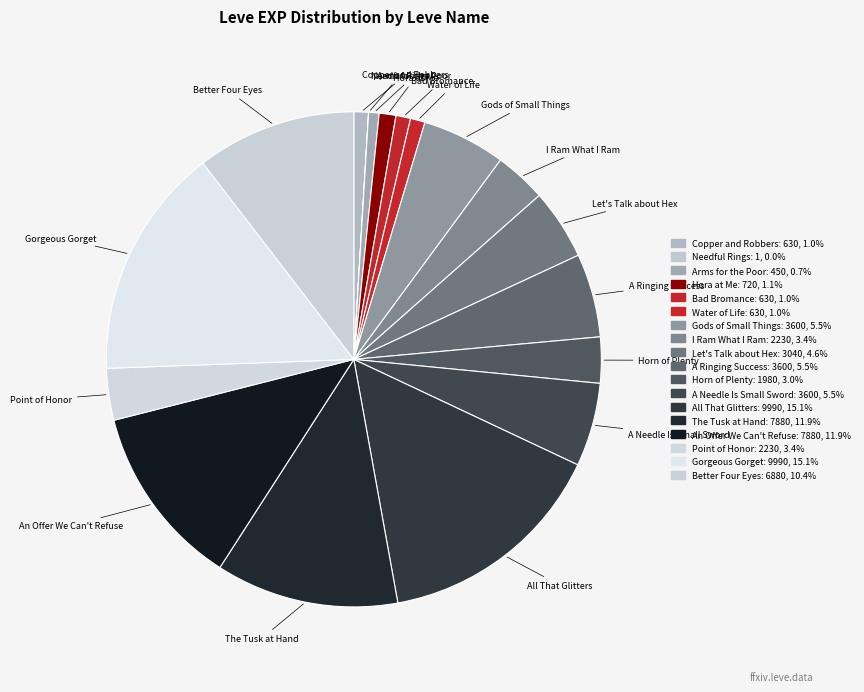

How many segments does this pie chart have?

18